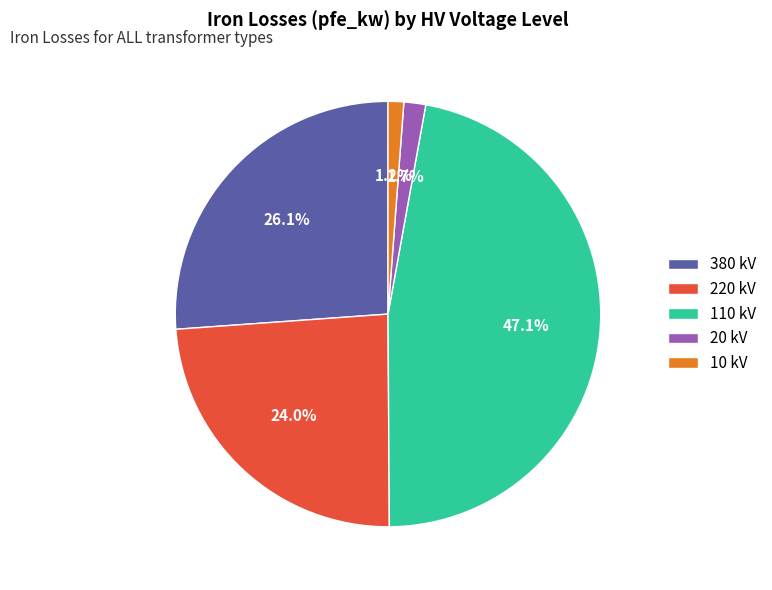

Is there a majority slice in this chart?

No